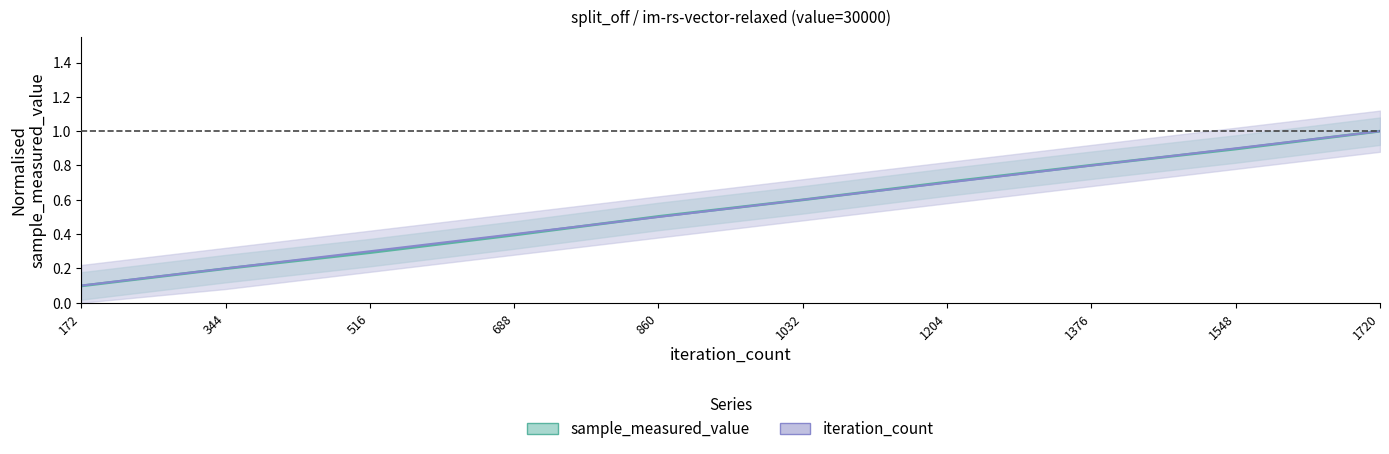

What is the total value across all series at 688?

0.8